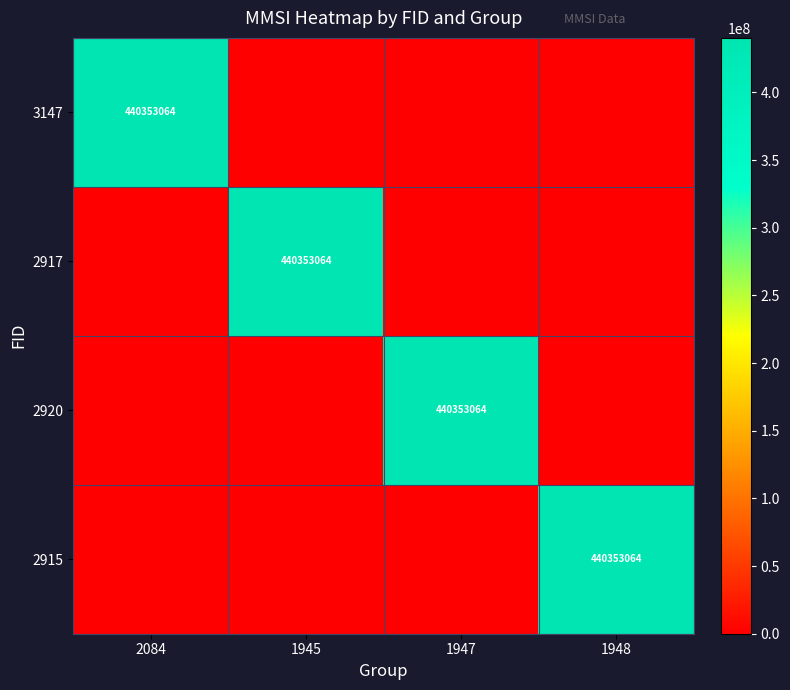

The value of 2917 at 1945 is 440353064. True or false?

True